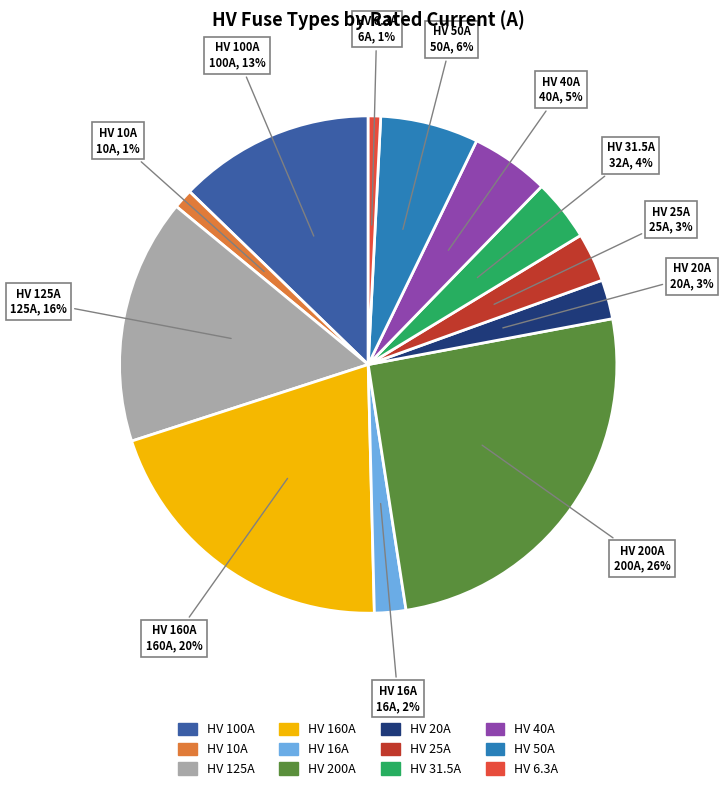

Do HV 160A and HV 10A together represent more than half of the pie?

No